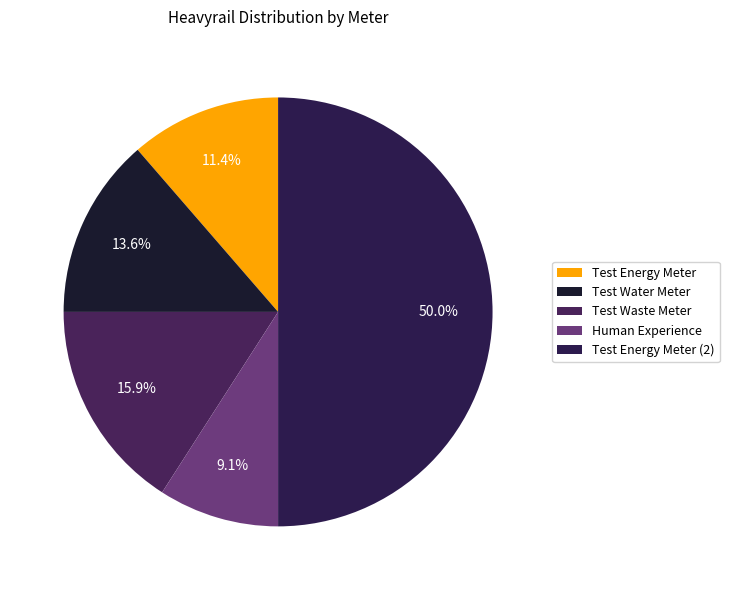

What is the ratio of the value at Test Waste Meter to the value at Test Energy Meter (2)?

0.3